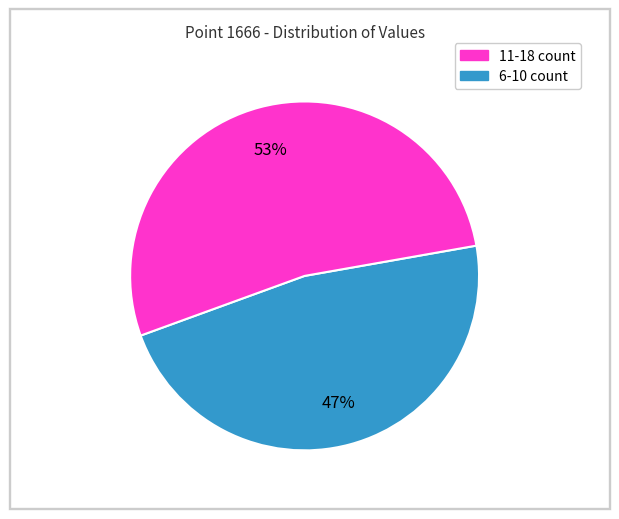

How many slices are in this pie chart?

2